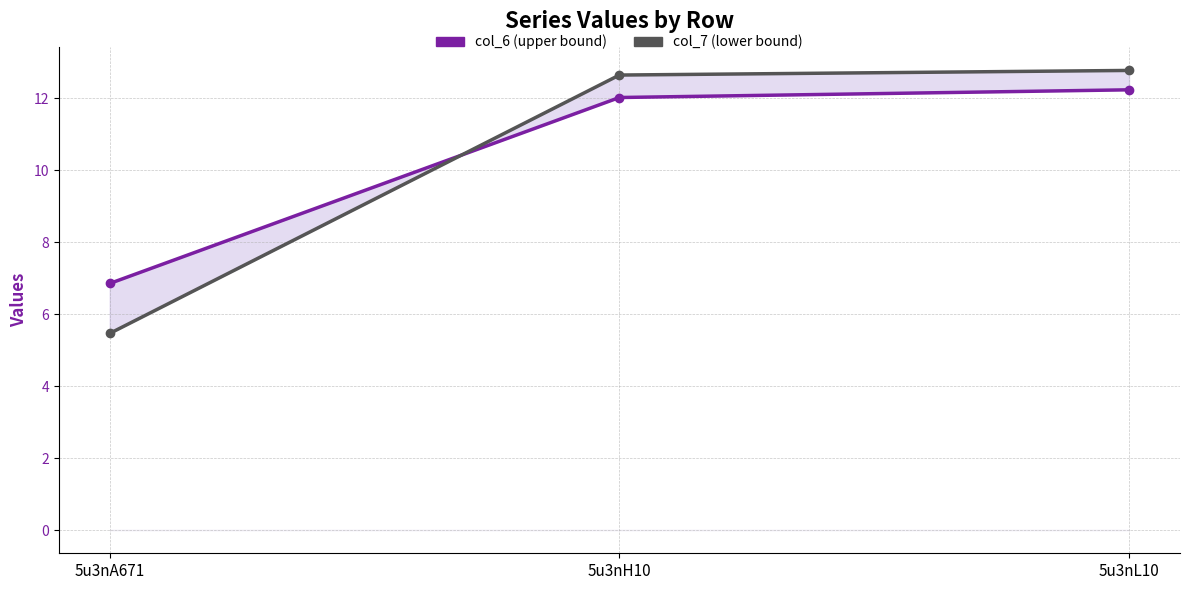

What position from the left is 5u3nH10?

2